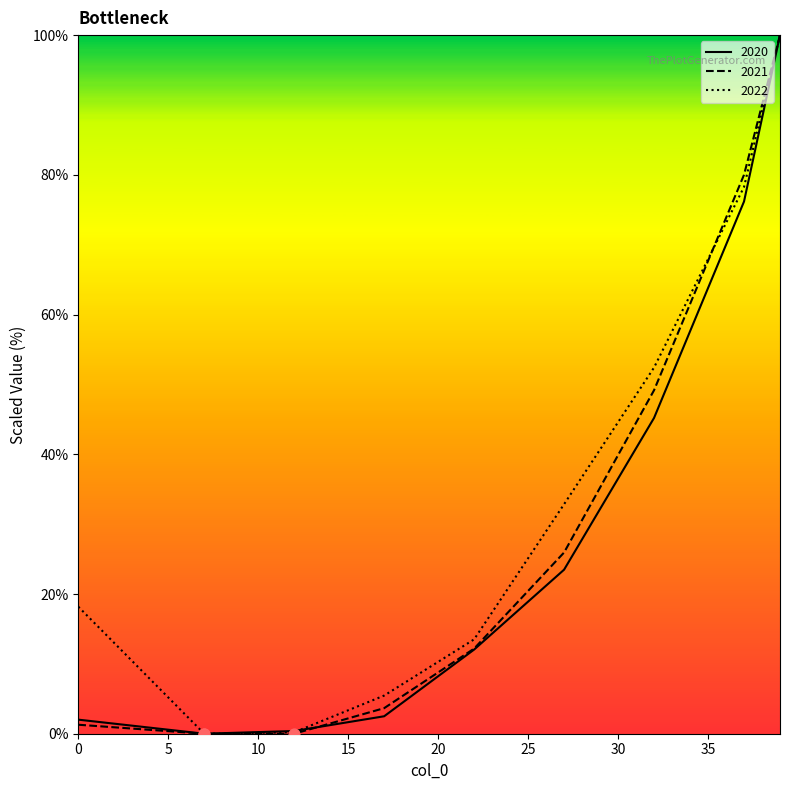

What are all the series names shown in the legend?

2020, 2021, 2022